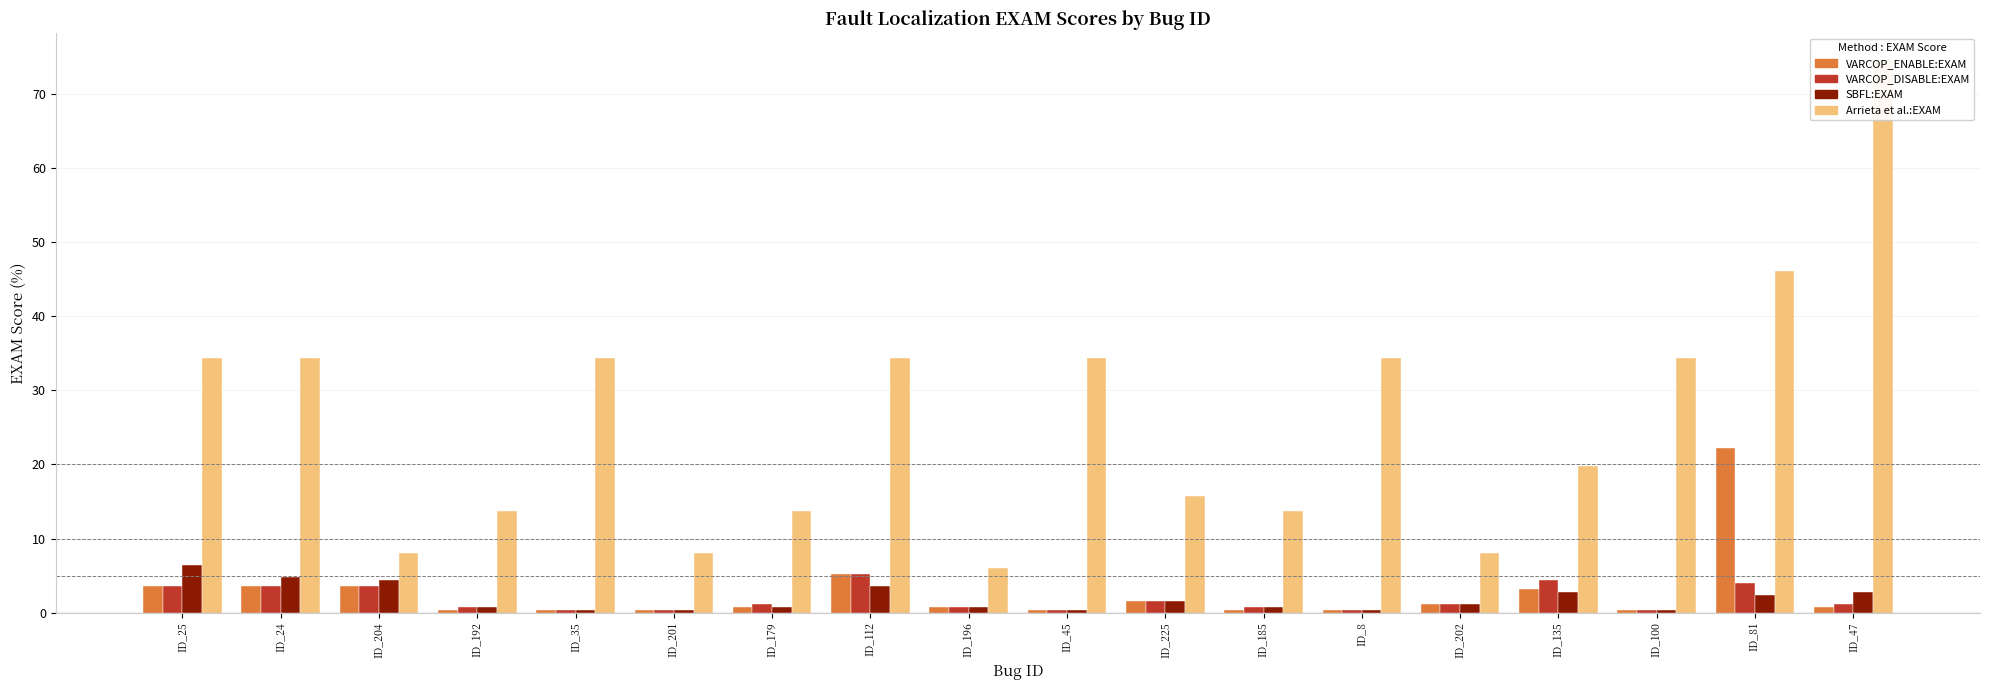

At ID_201, list the series in order from largest to smallest.

Arrieta et al.:EXAM, VARCOP_ENABLE:EXAM, VARCOP_DISABLE:EXAM, SBFL:EXAM